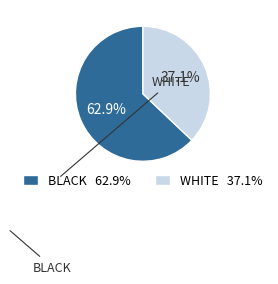

Is there any slice that represents more than half of the pie?

Yes